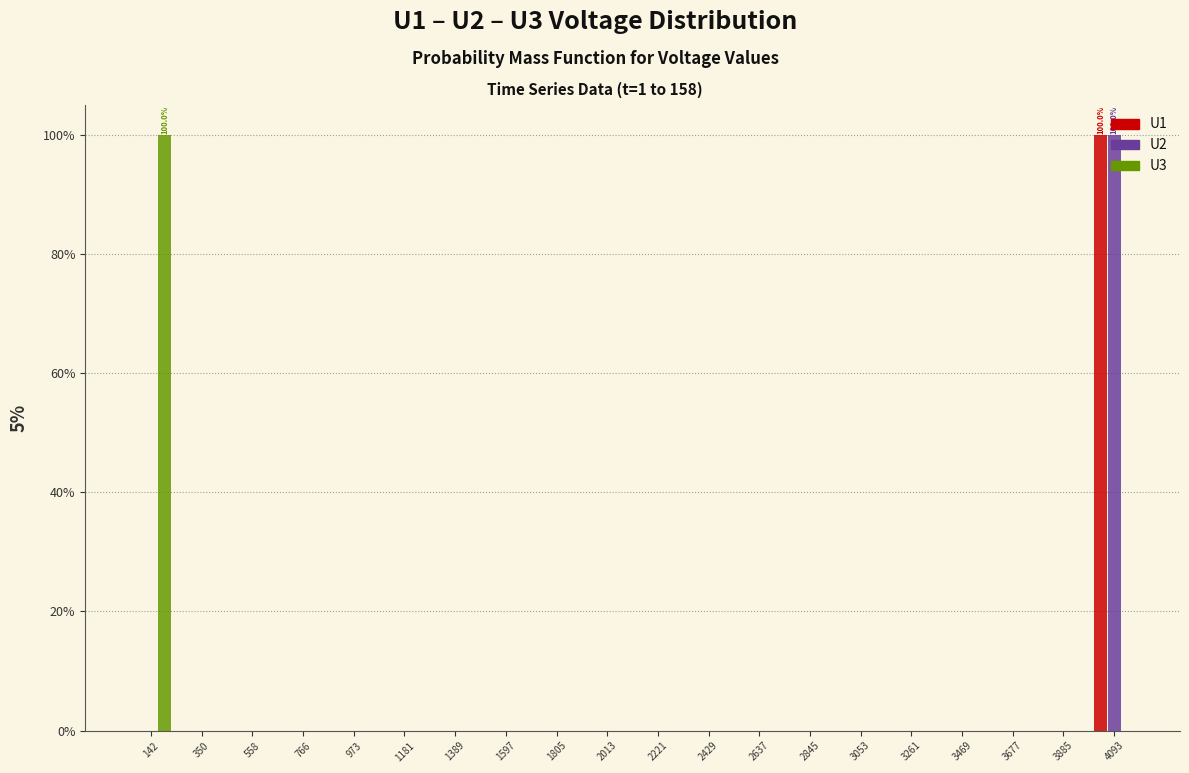

In the U3 series, which range on the x-axis has the tallest bar?

50 to 250